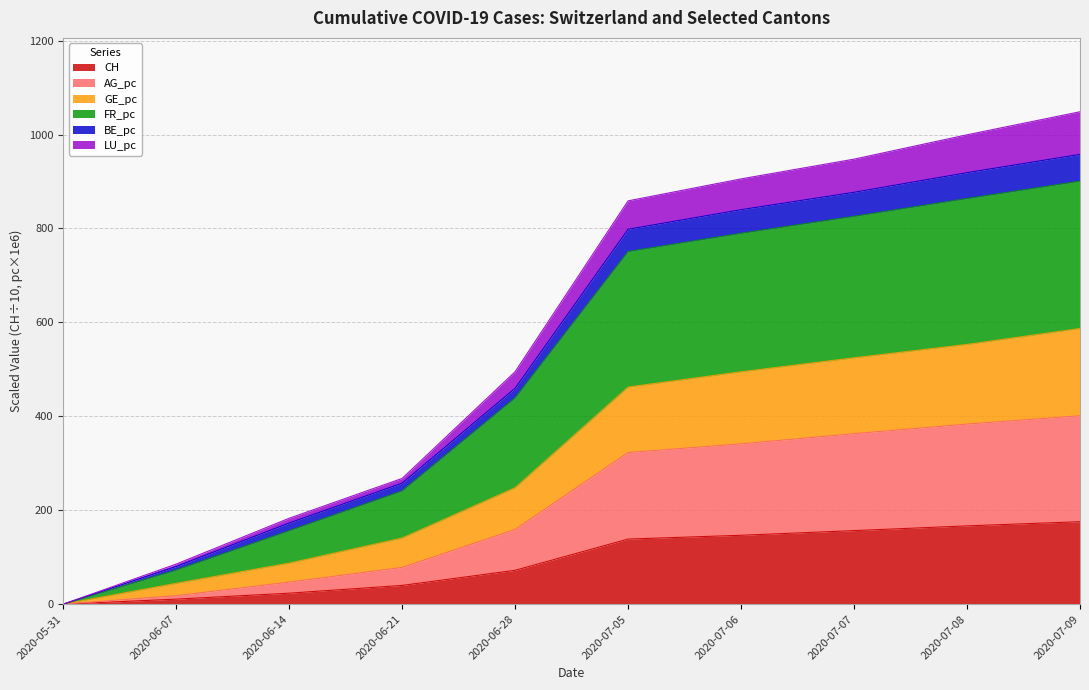

What is the label of the 1st point from the right?

2020-07-09